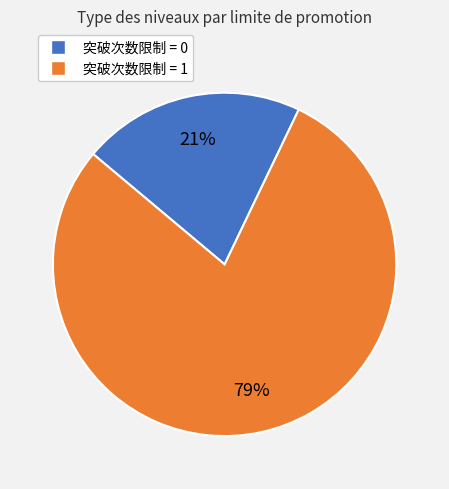

To the nearest percent, what is the difference between the largest and smallest slice percentages?

58%